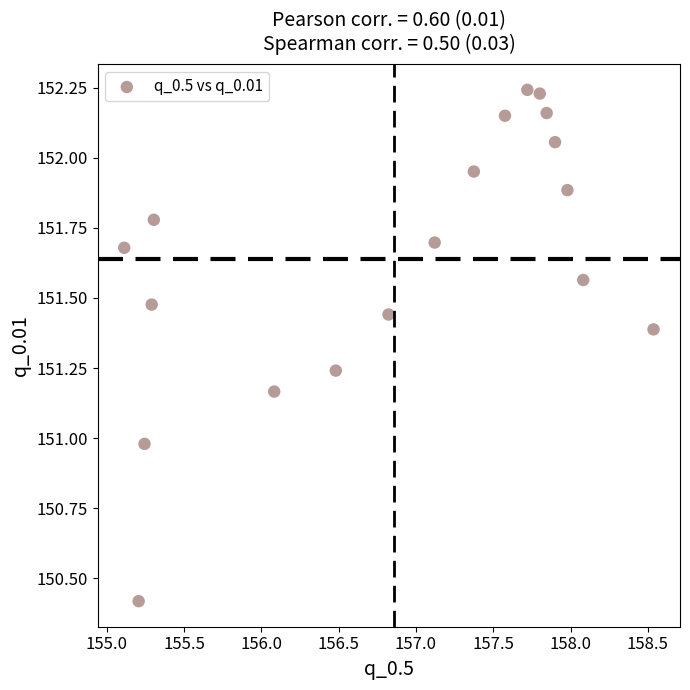

What is the range of Y values (max minus min)?

1.8